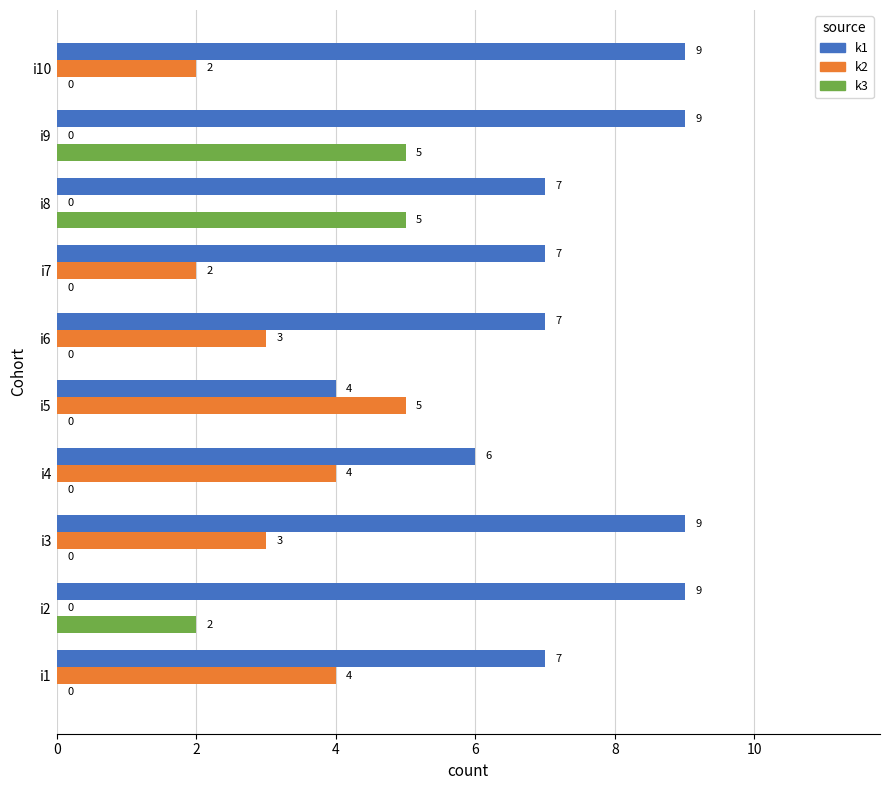

What is the maximum value for k2?

5